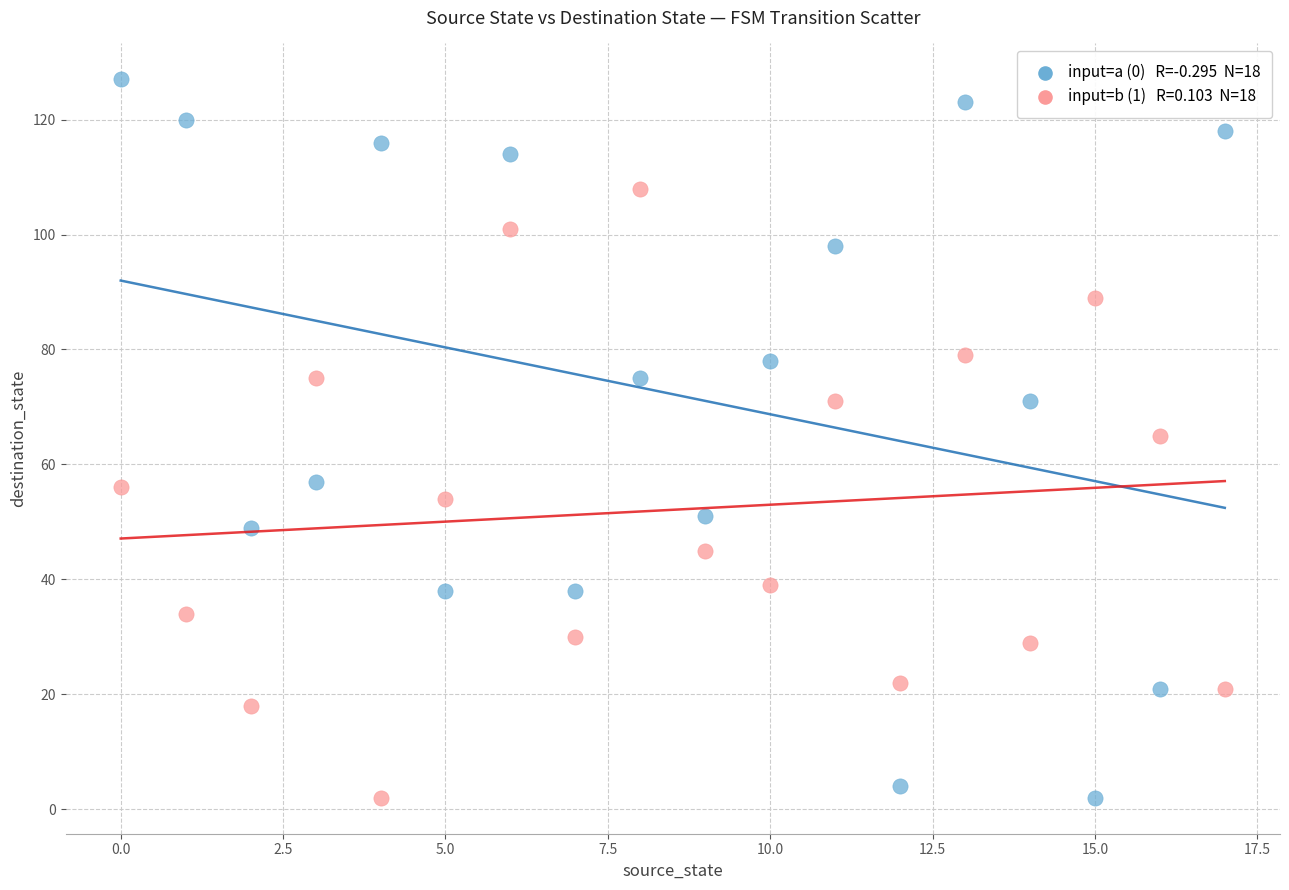

Across all data points, what is the range of Y values (max minus min)?

125